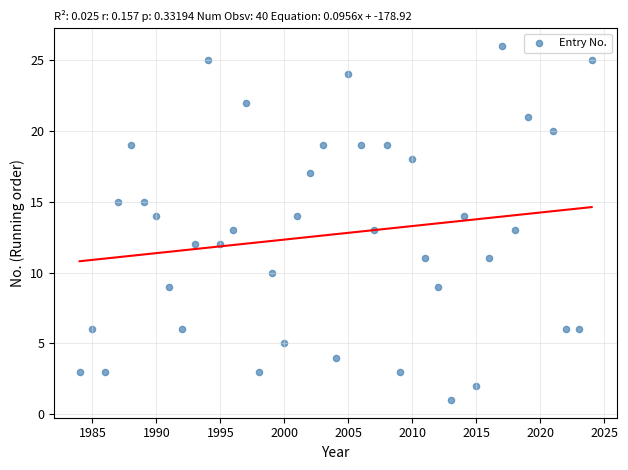

What is the range of X values (max minus min)?

40